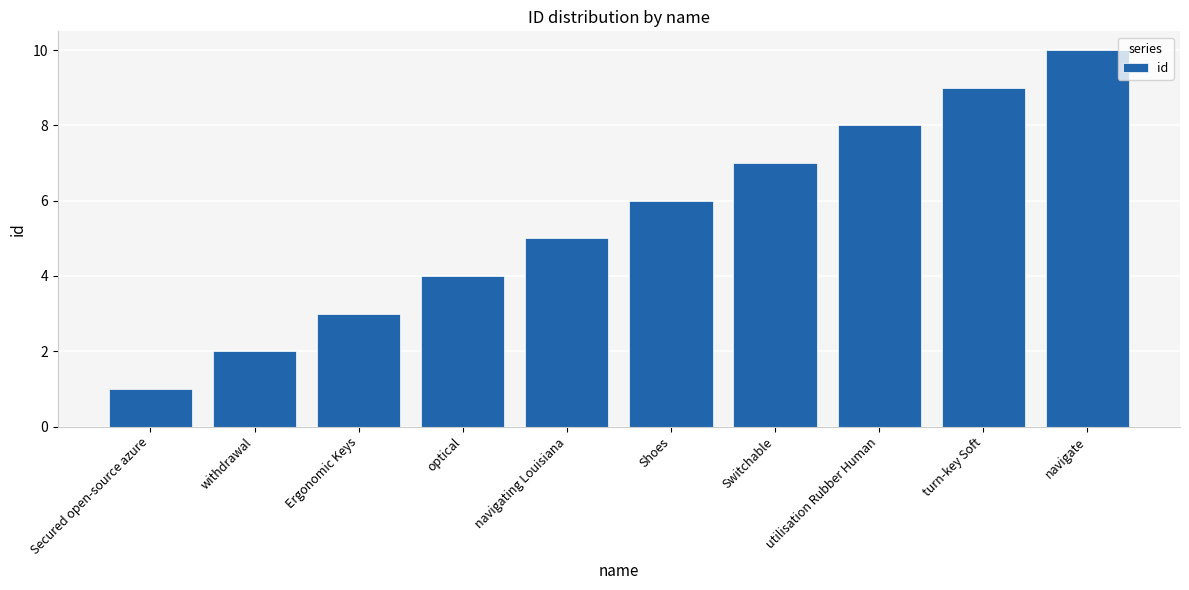

Count the values in the range 3 to 8.

6